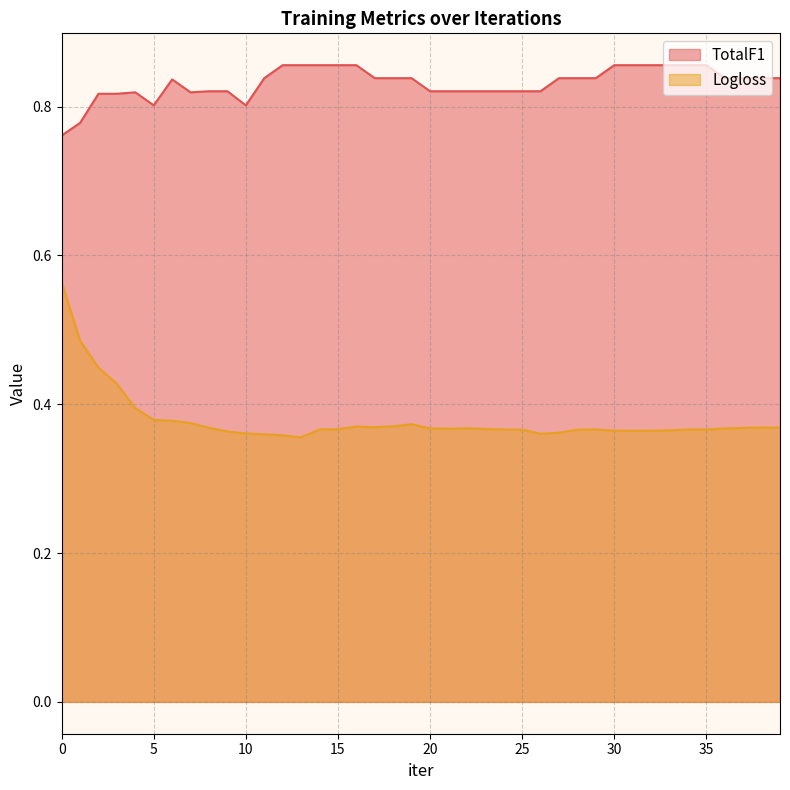

What is the greatest value displayed?

0.9